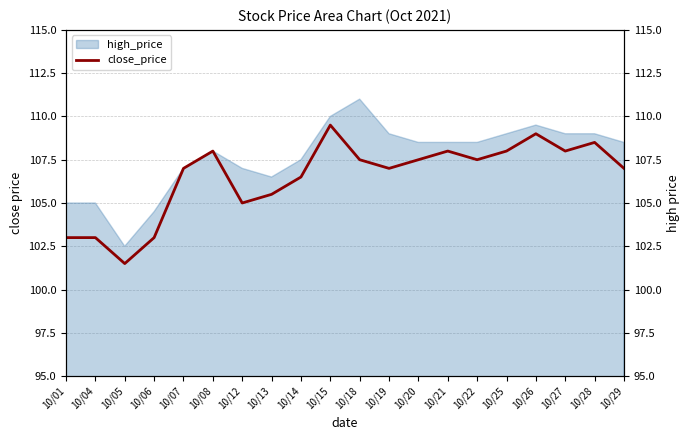

What is the value of the 7th point from the left?

105.0